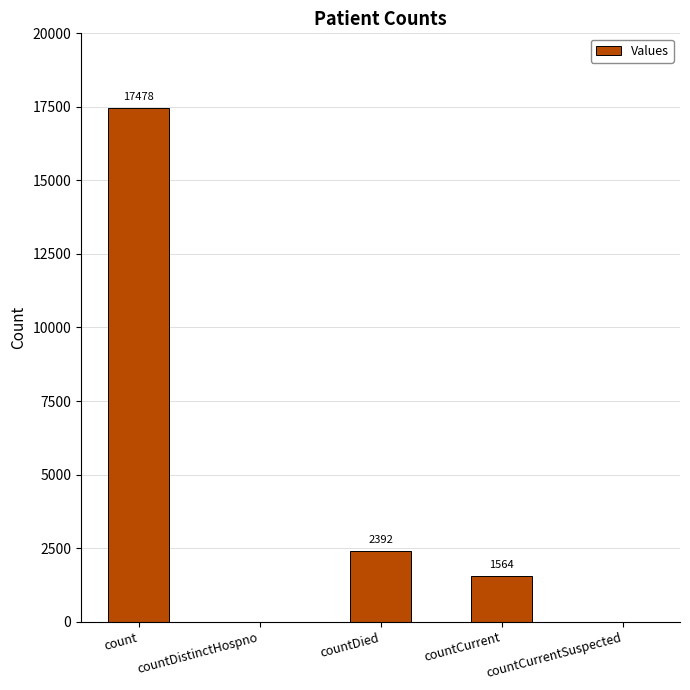

Which has a higher value, countCurrent or countDied?

countDied